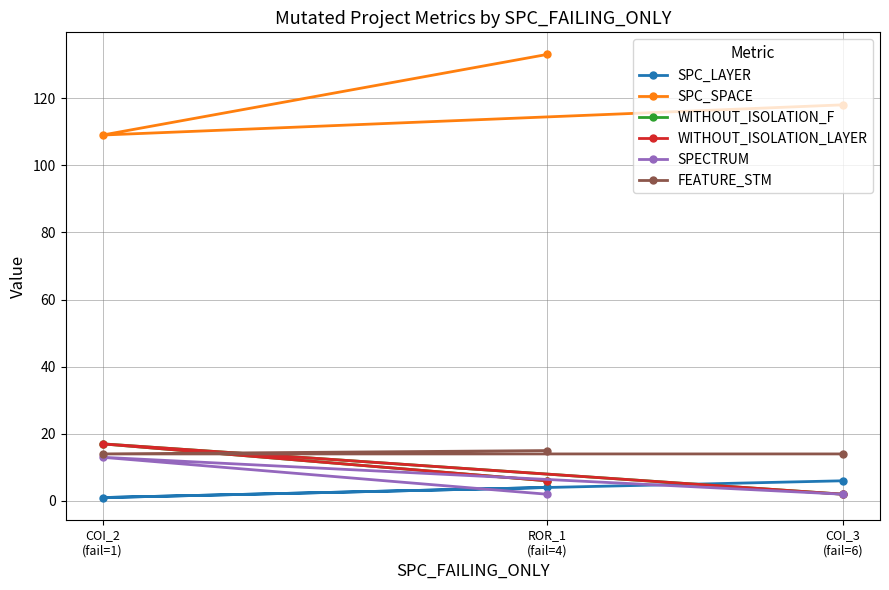

At how many categories does at least one series exceed 37?

3